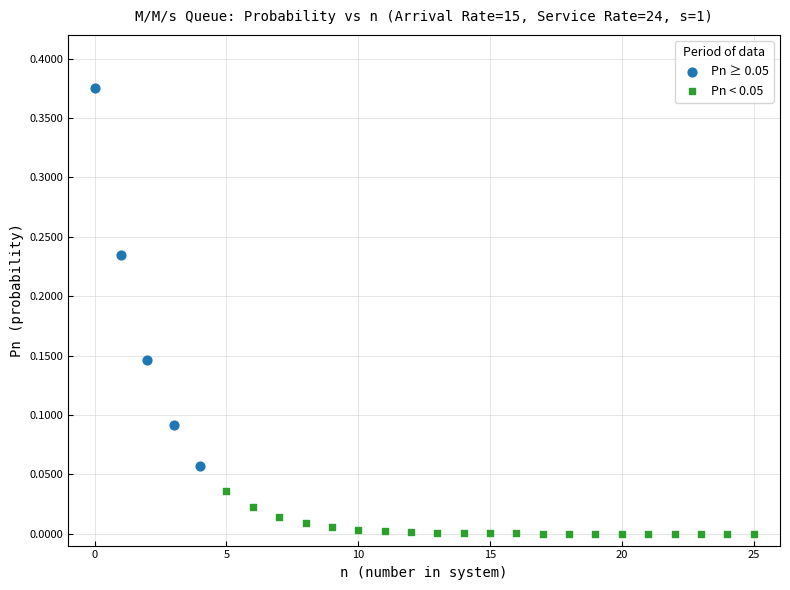

Which series reaches the maximum Y coordinate?

Pn ≥ 0.05